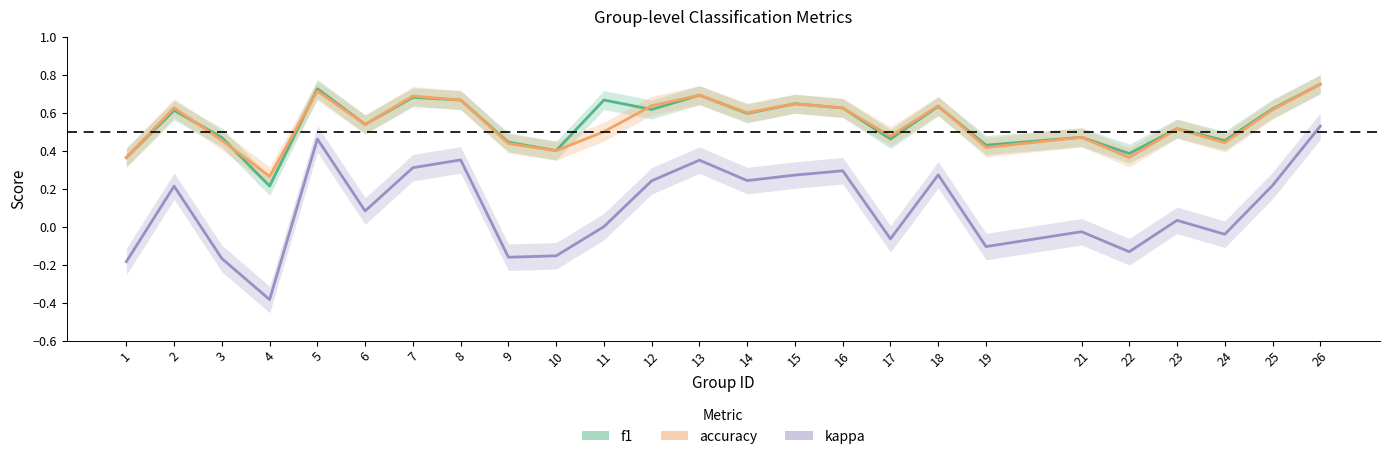

Which series ends up on top after the final intersection of f1 and accuracy?

f1